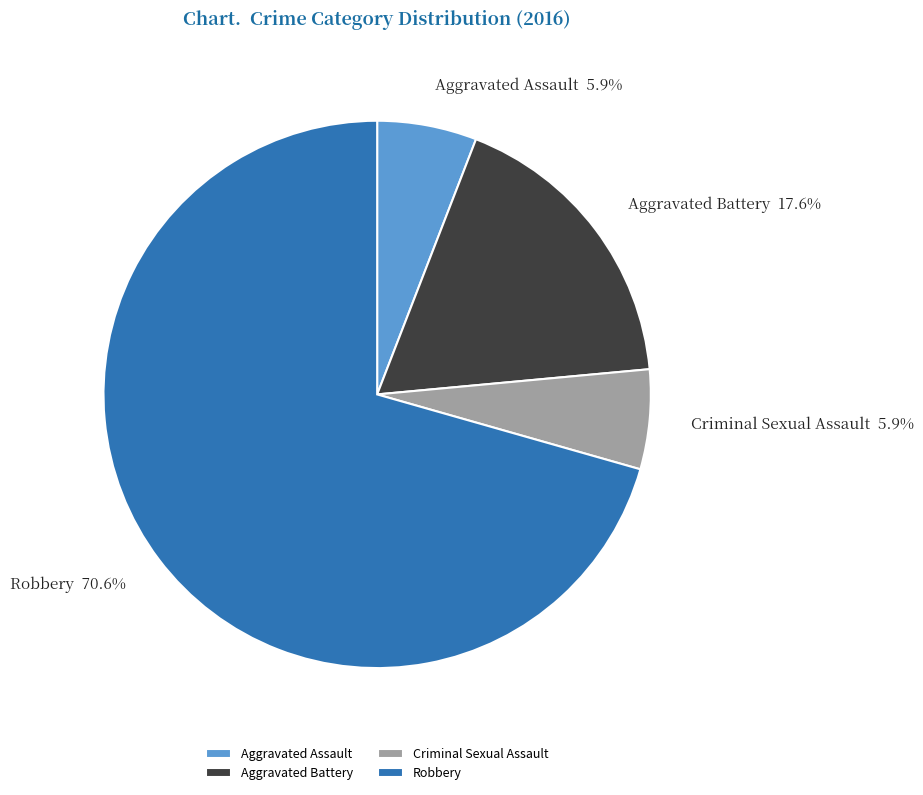

What is the majority slice?

Robbery